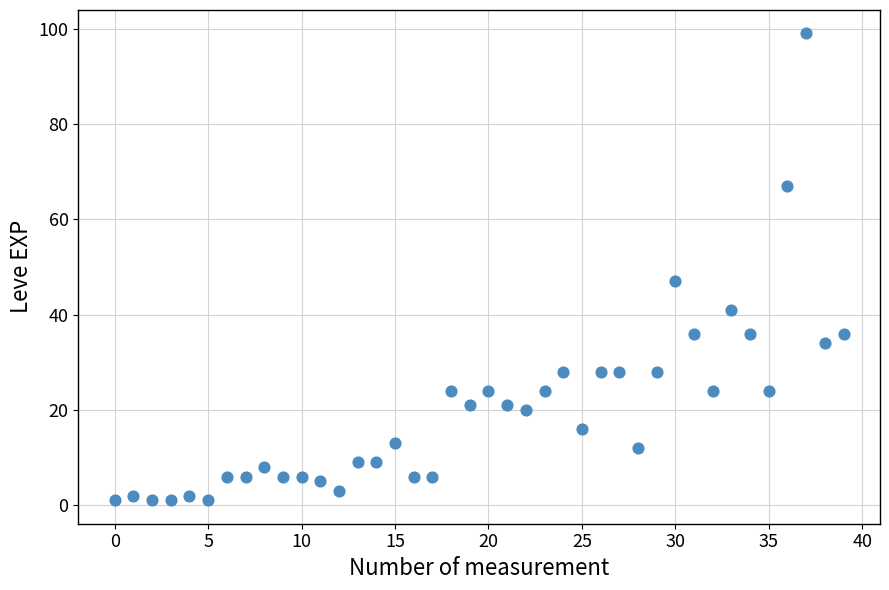

What Y value in the scatter plot is closest to 50?

47